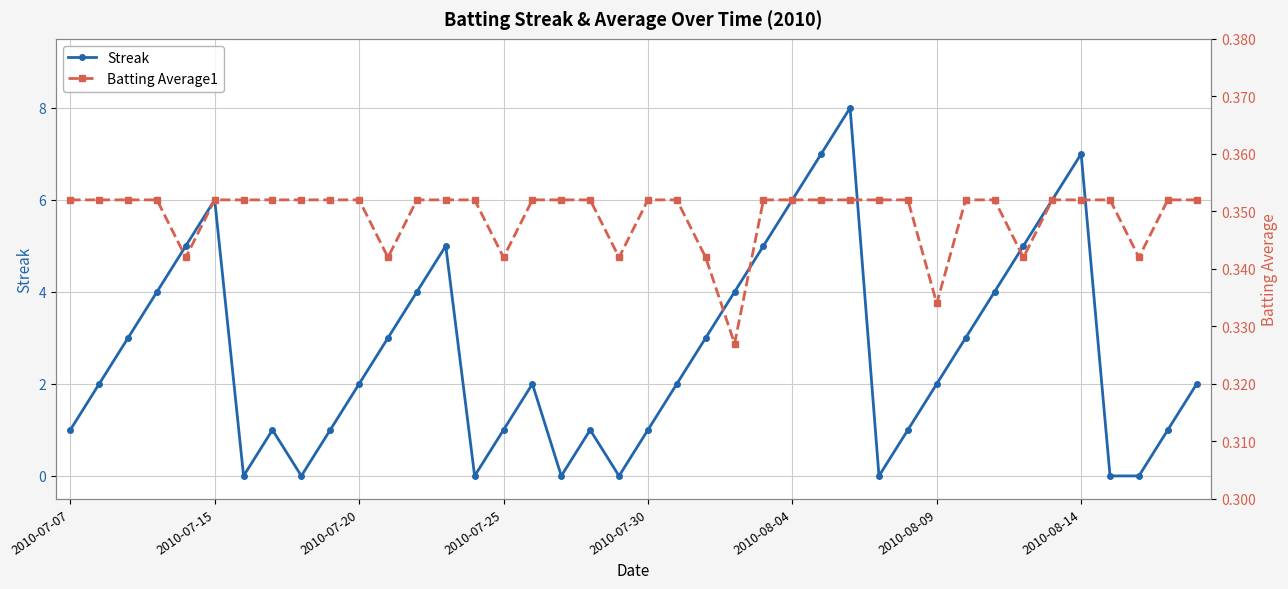

How many data points in Streak are less than 2?

16